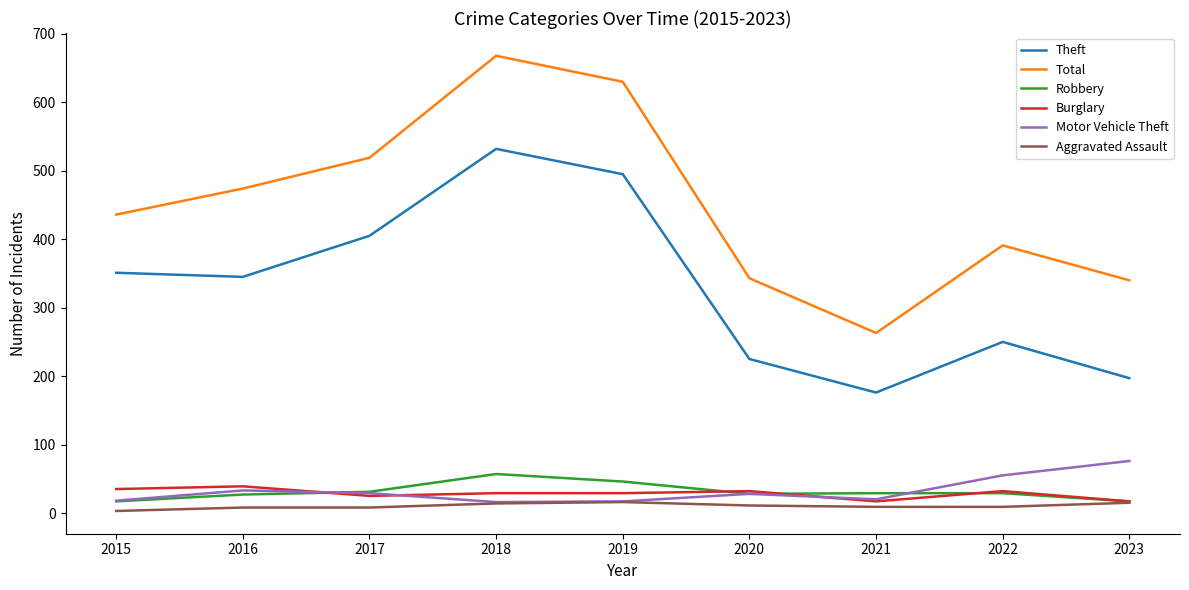

At which category is the sum across all series the highest?

2018